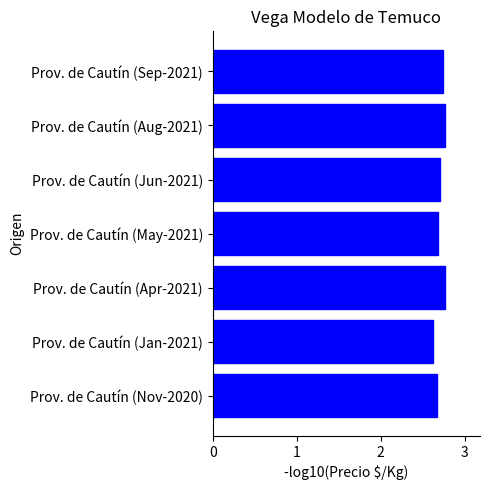

What is the smallest value displayed?

2.6